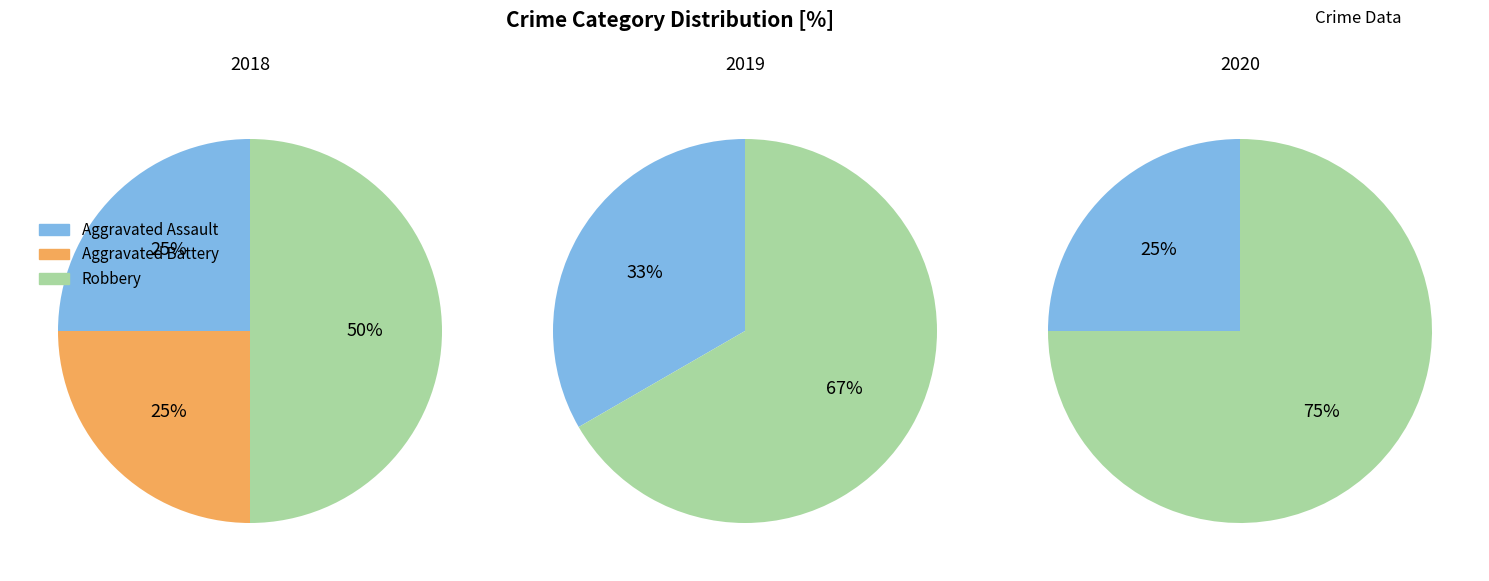

True or false: Aggravated Battery accounts for 22% of the total.

False